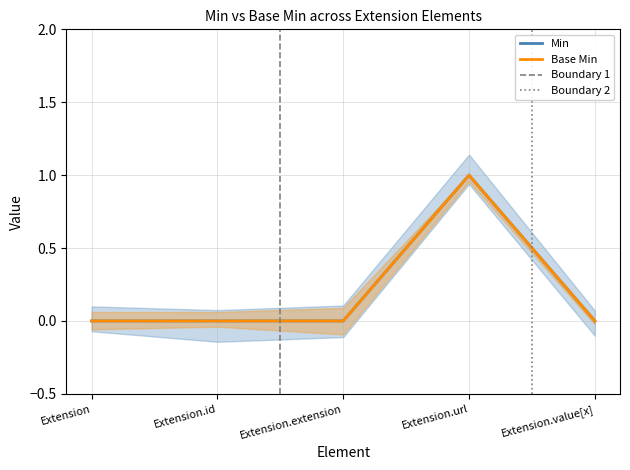

Rank the series by their maximum value, from lowest to highest.

Min, Base Min